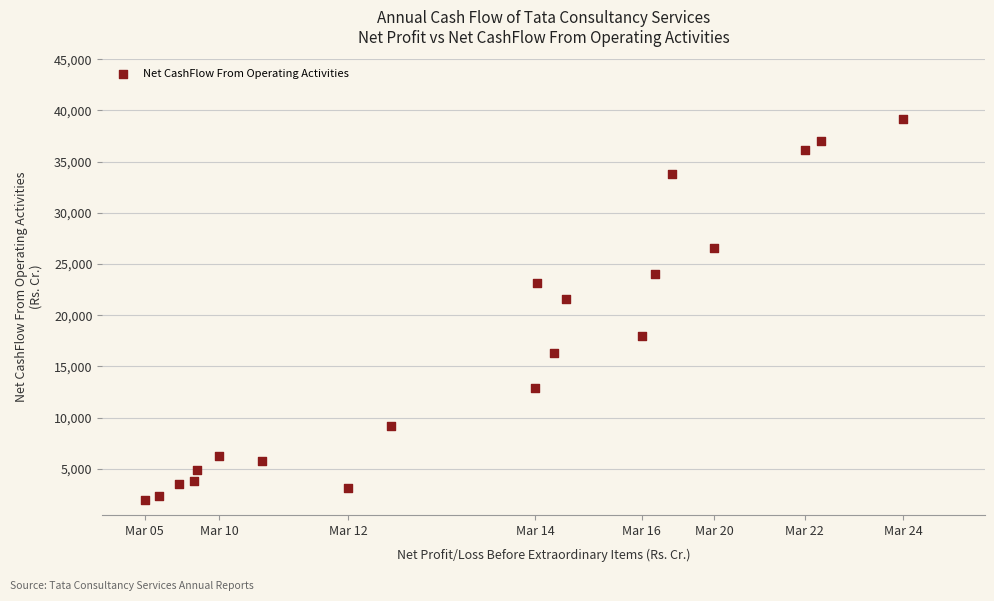

What is the range of Y values (max minus min)?

37163.0